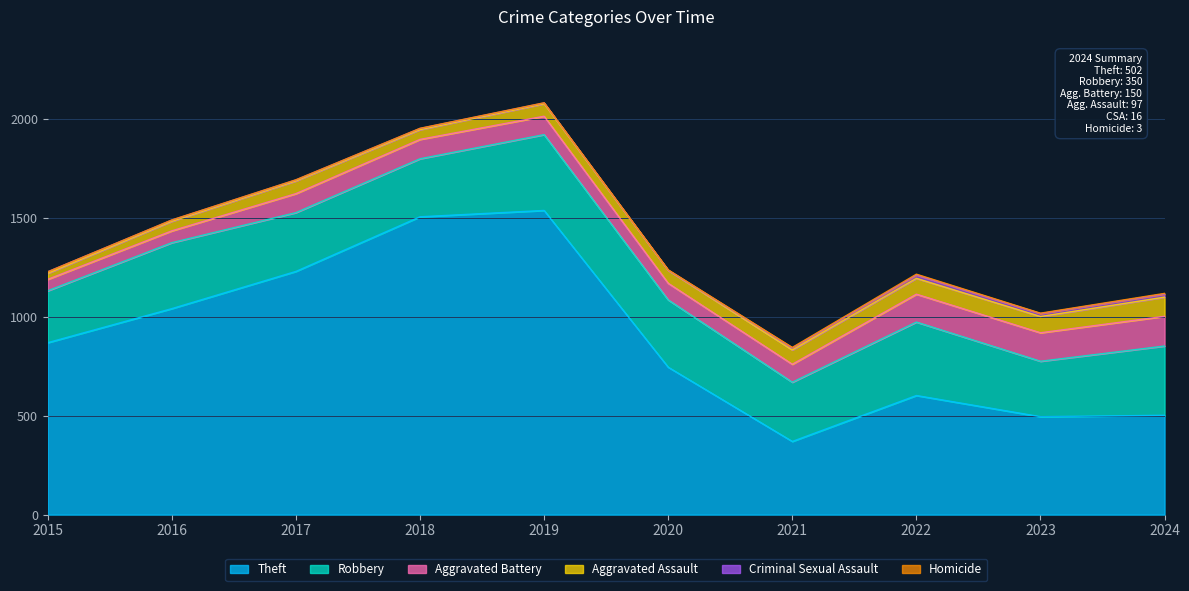

At how many categories does at least one series exceed 944?

4